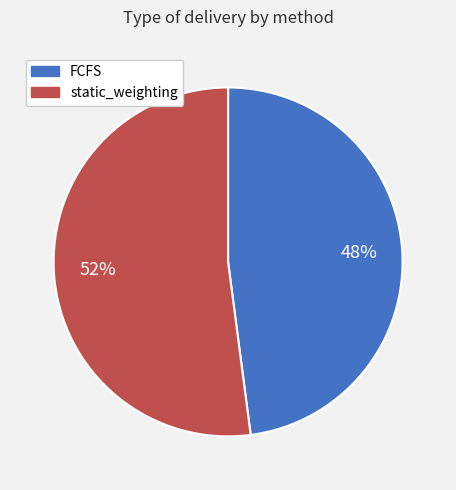

What is the largest slice in the pie chart?

static_weighting